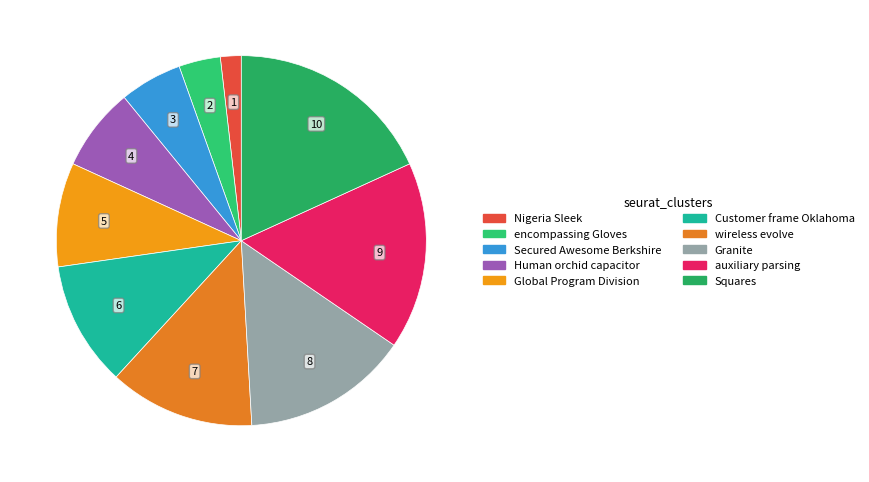

Which slice is the smallest?

Nigeria Sleek